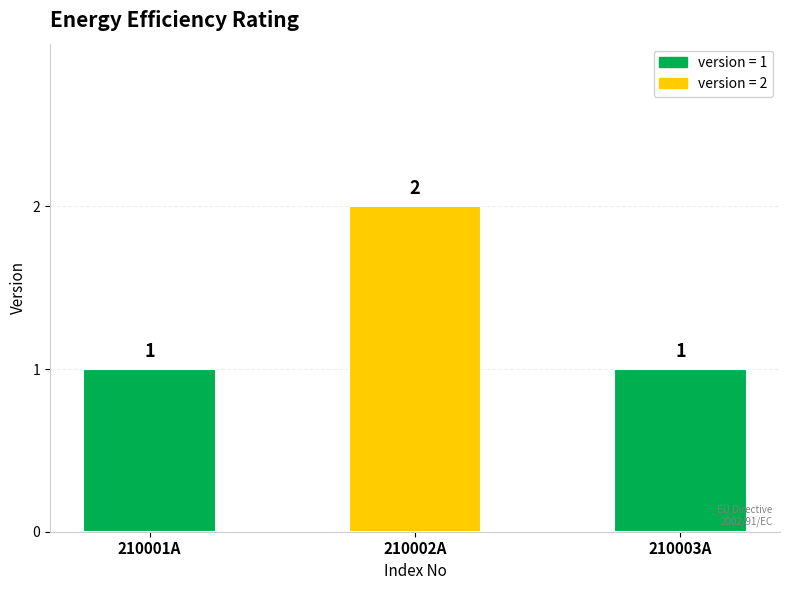

At which category does the chart reach its peak across all series?

210002A